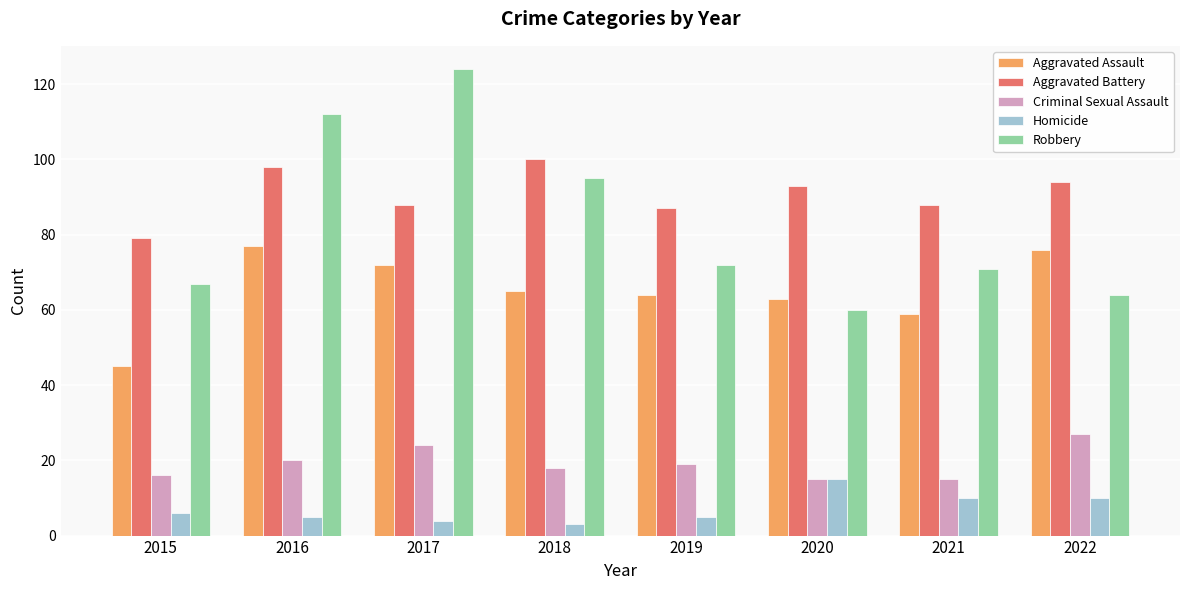

Does the chart contain any negative values?

No